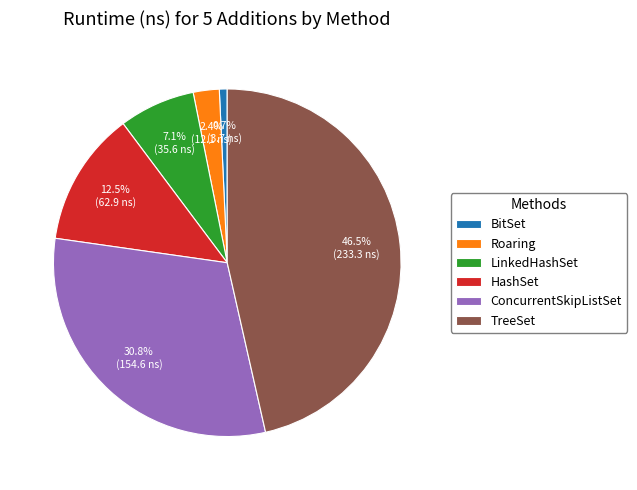

What is the ratio of the value at LinkedHashSet to the value at HashSet?

0.6